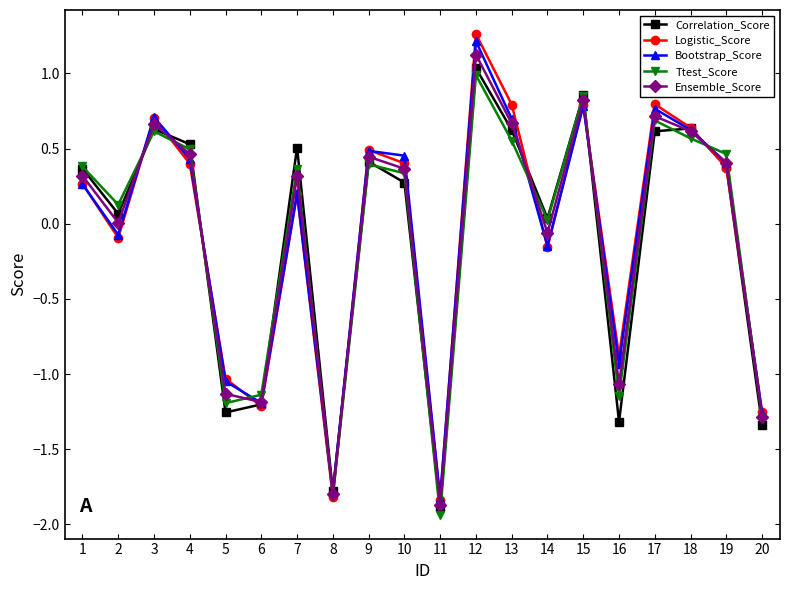

At which category does Correlation_Score reach its first local valley?

2